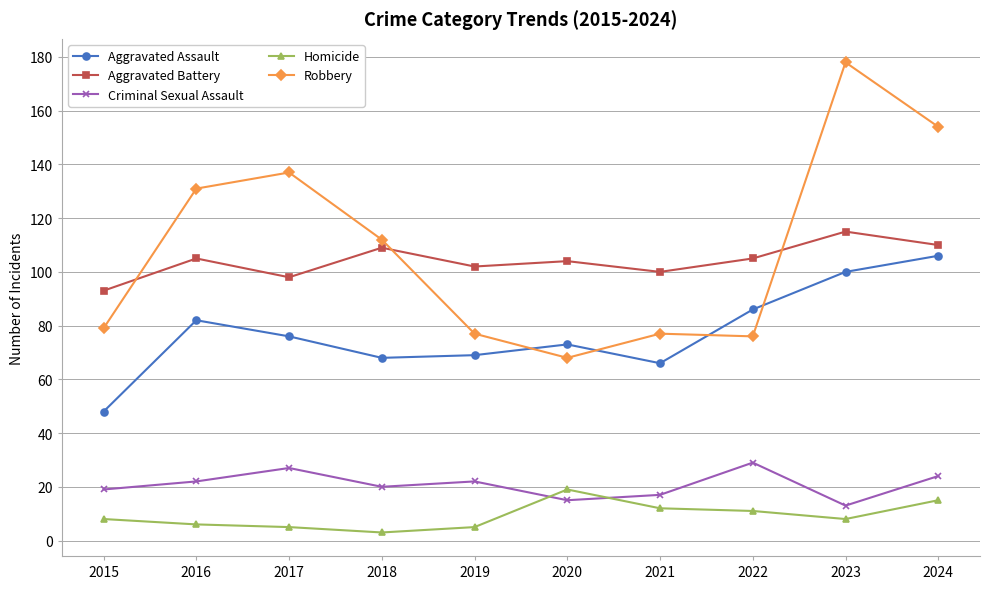

What is the spread (max minus min) of values at 2016?

125